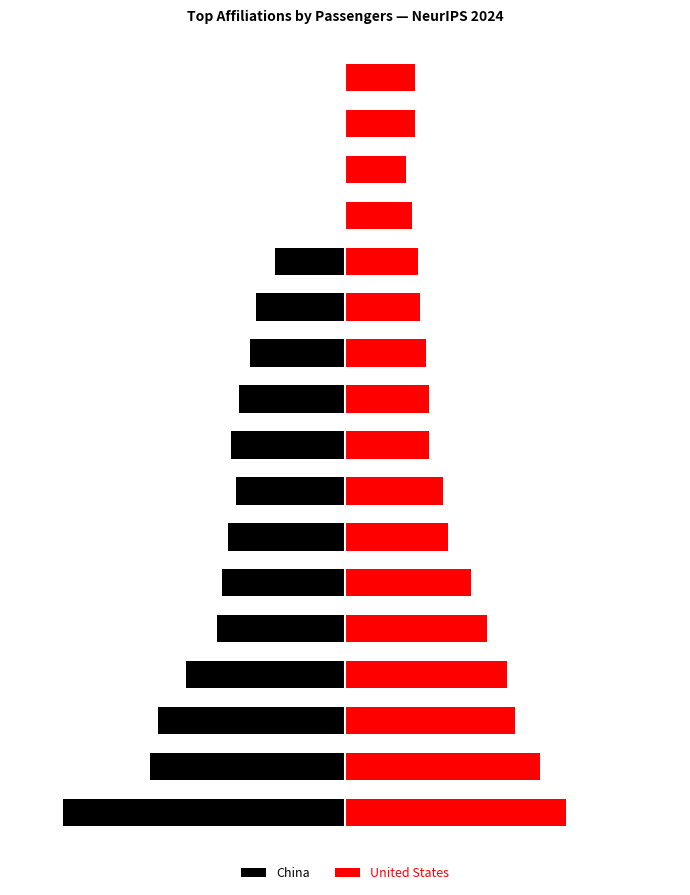

Which series has the largest range (max minus min)?

China